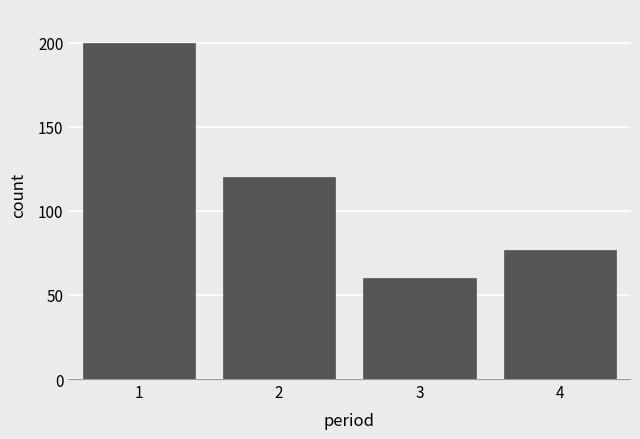

Reading right to left, transcribe all the data shown in this chart.

77	60	120	200